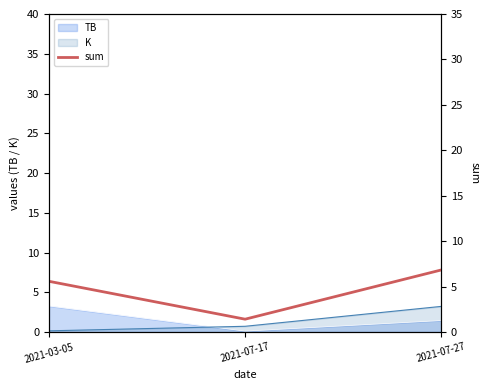

Does the chart have visible grid lines?

No